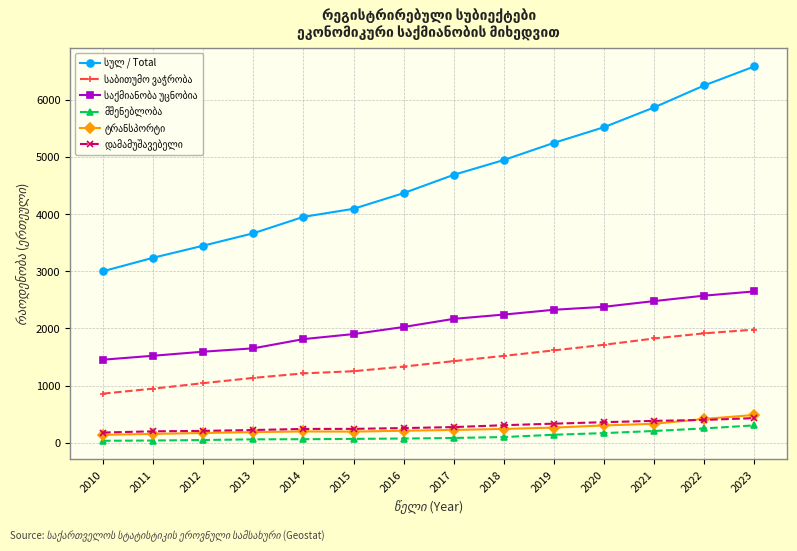

At which category does the chart reach its peak across all series?

2023